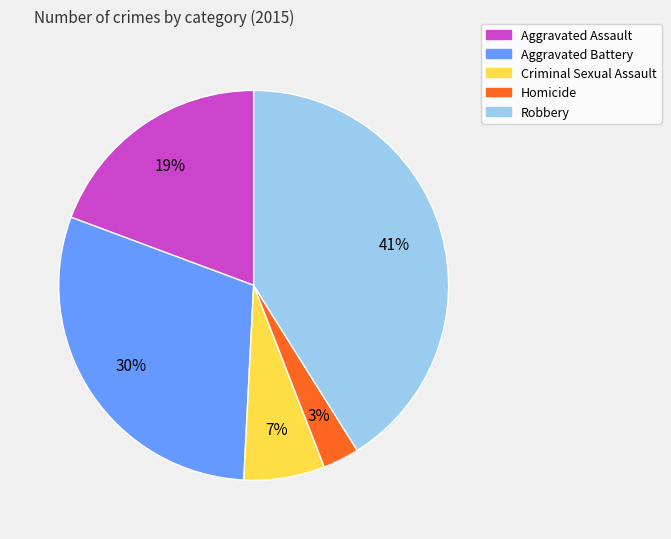

To the nearest percent, what is the average slice percentage?

20%